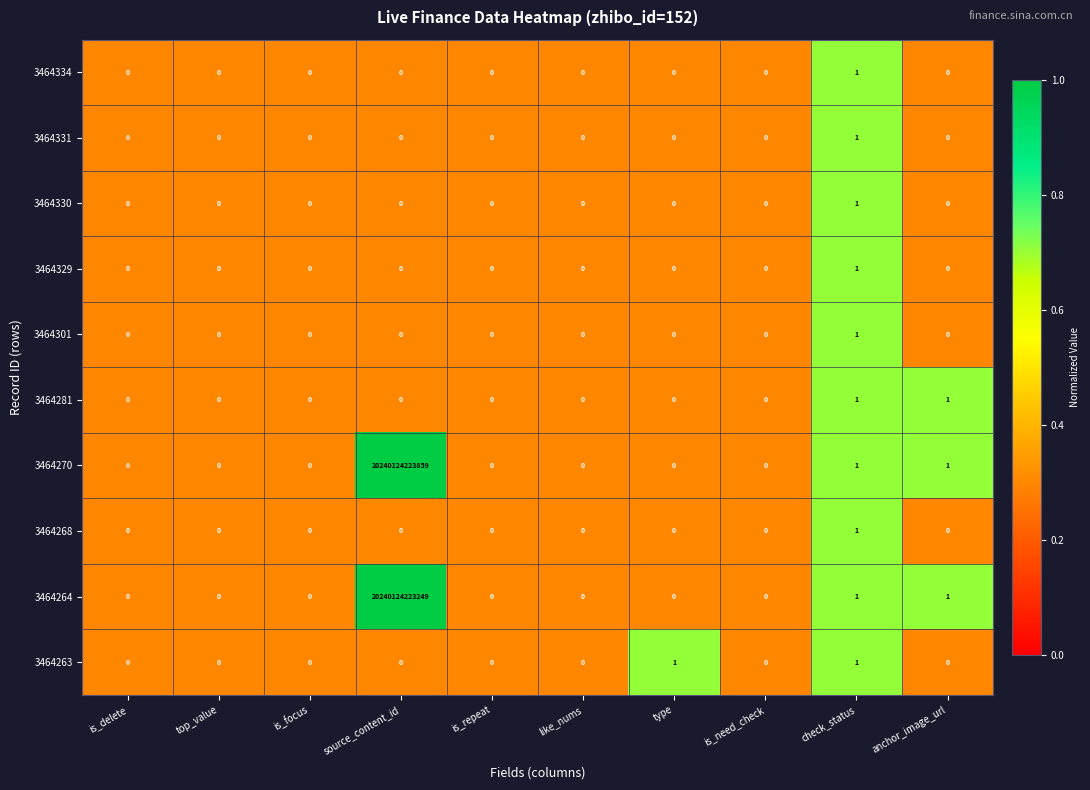

Which label corresponds to the largest value in the chart?

source_content_id